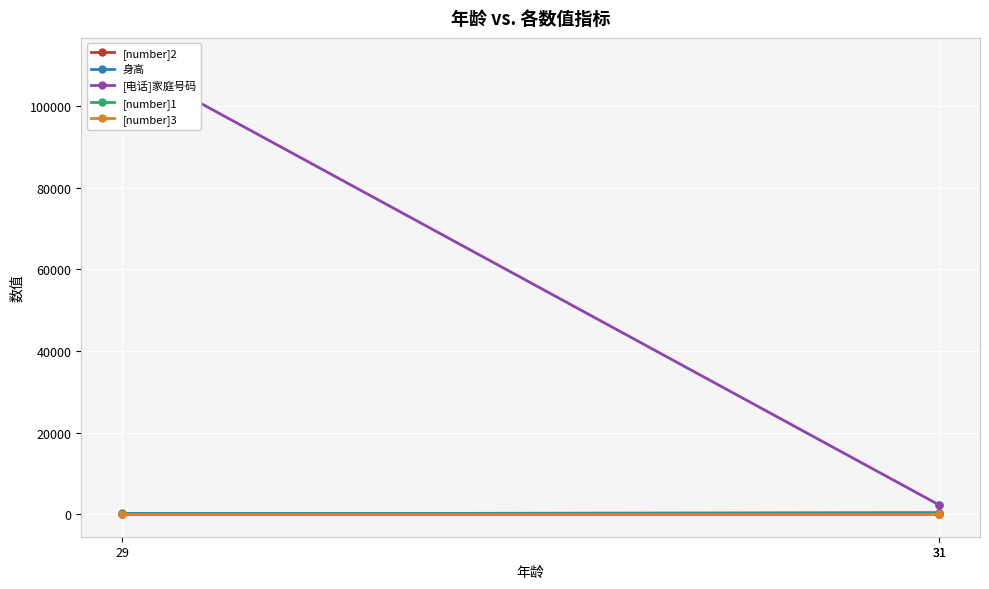

At which label does [number]3 reach its minimum?

31